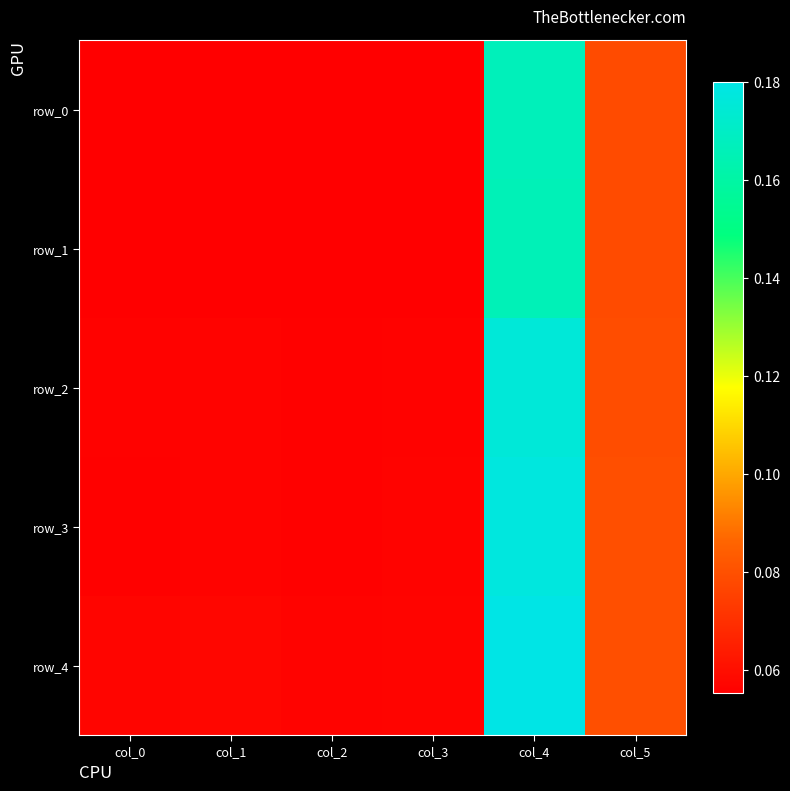

What is the difference between the maximum and minimum values in the row_4 series?

0.1